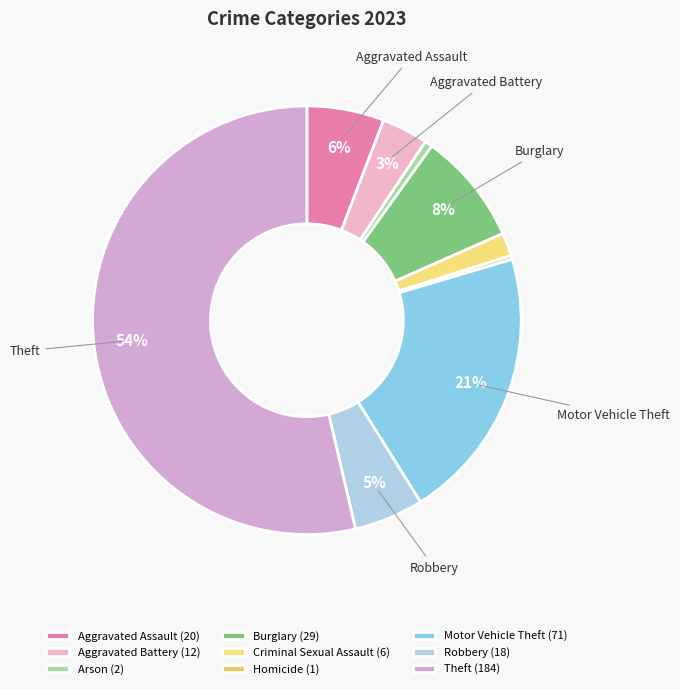

Approximately how many times larger is the value at Motor Vehicle Theft compared to Burglary?

2.4